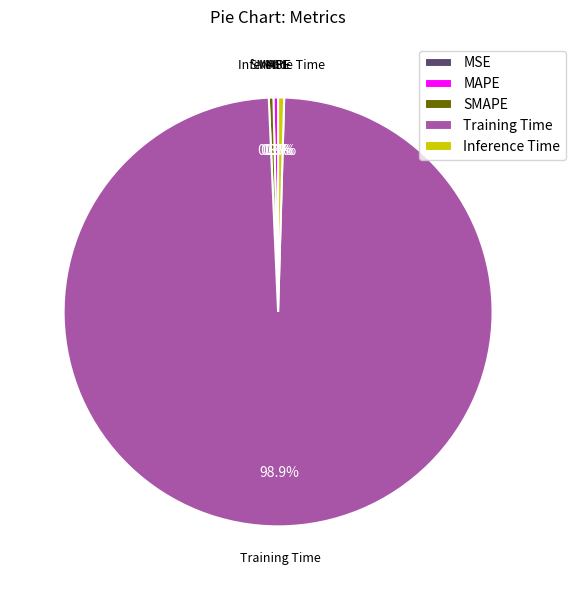

To the nearest percent, what is the average slice percentage?

20%